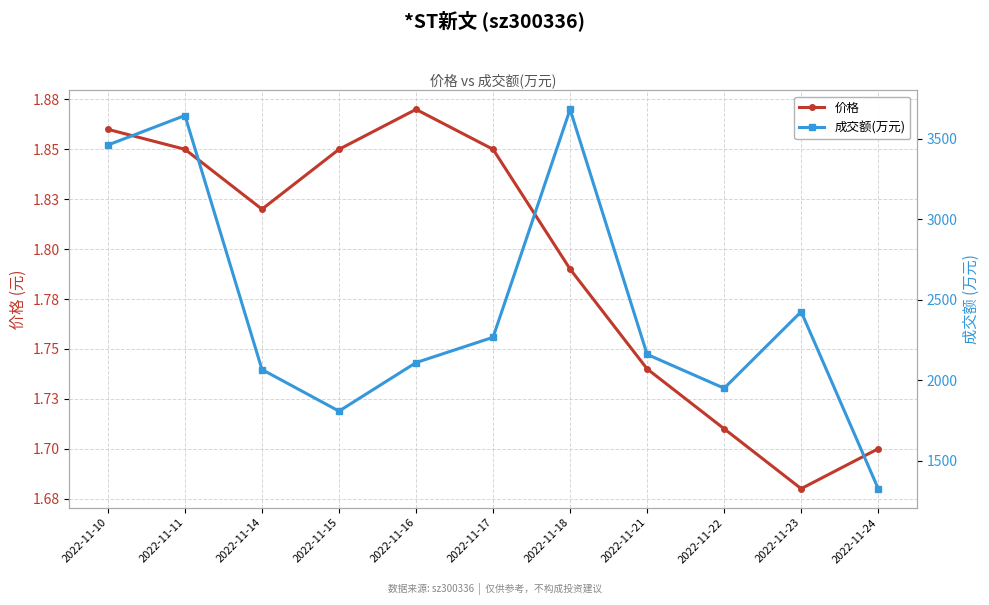

At which label does 价格 reach its peak?

2022-11-16